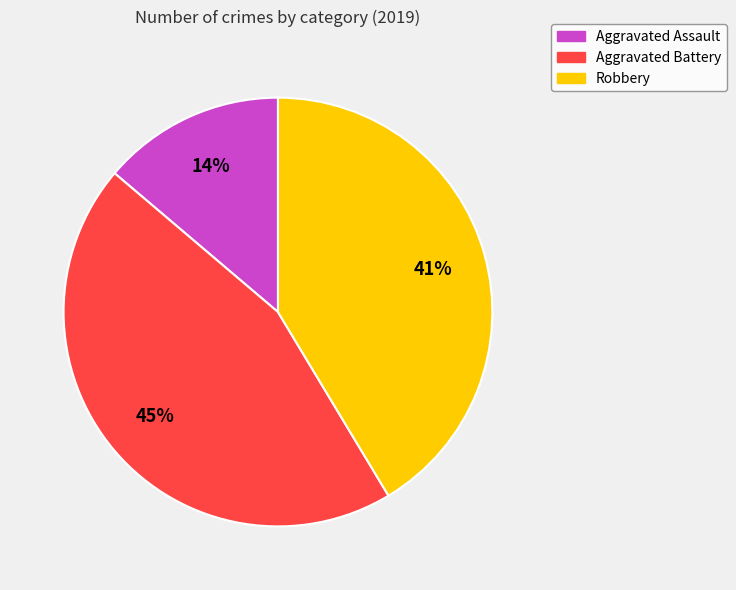

Count the number of slices in the pie.

3